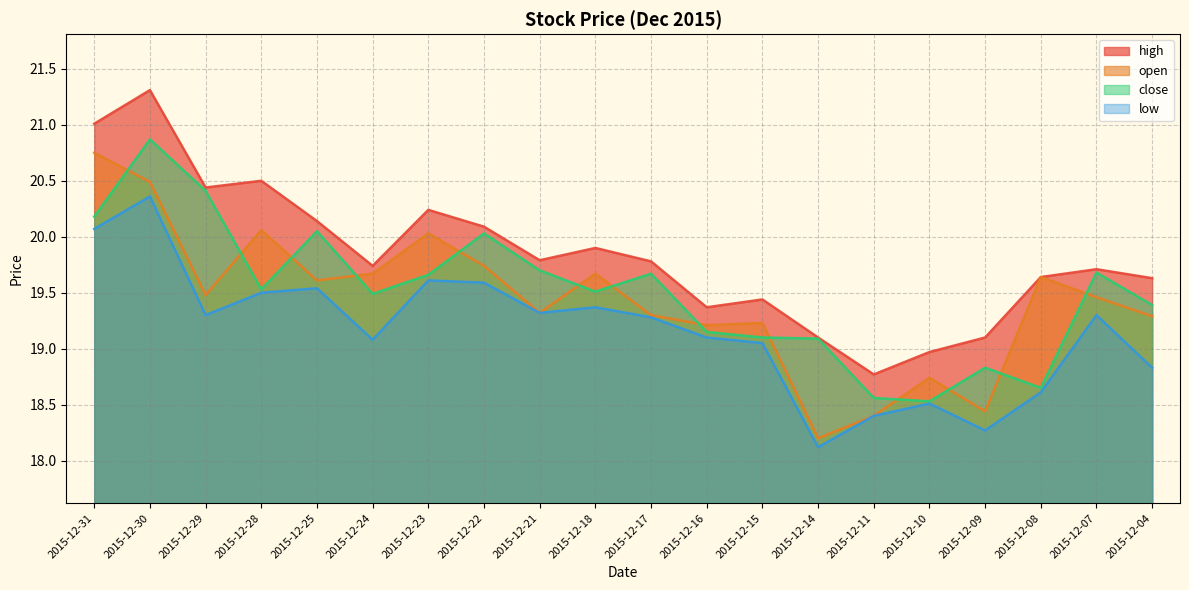

Which series has the widest spread of values?

open